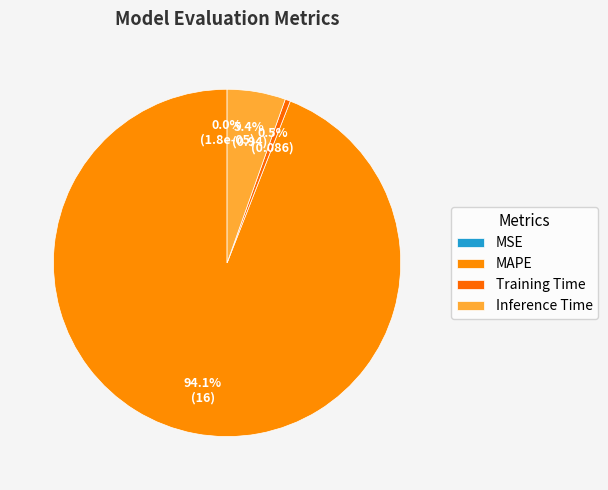

Do Inference Time and MSE together represent more than half of the pie?

No